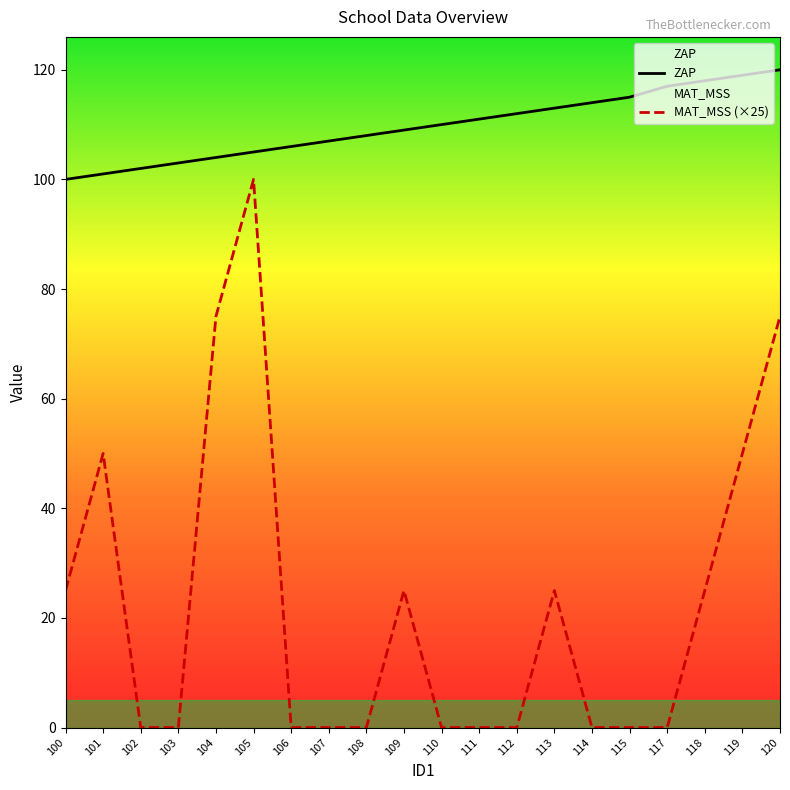

How many values in the ZAP series exceed 110?

9